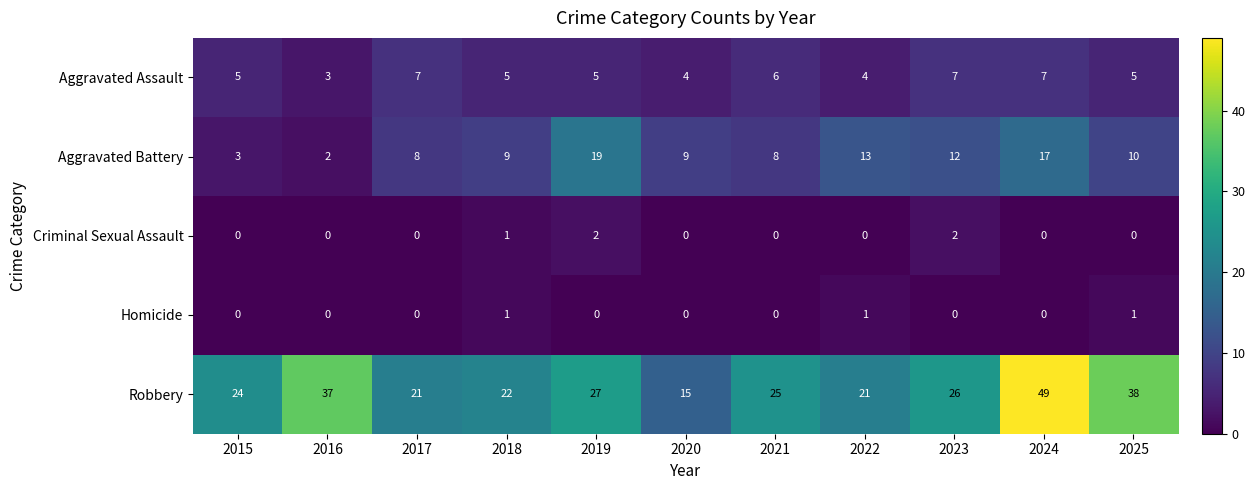

Is it true that Criminal Sexual Assault equals -1 at 2020?

False